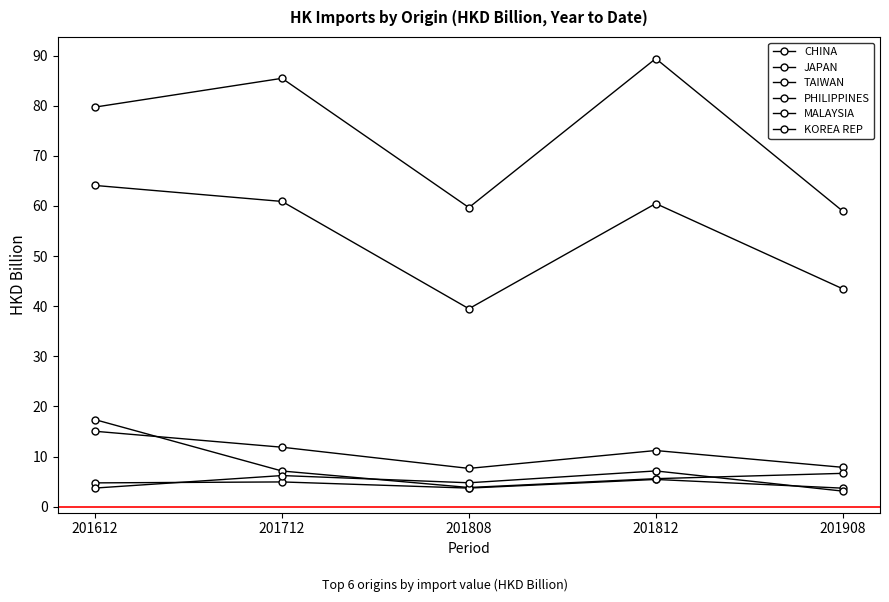

How many data points in PHILIPPINES are above 6?

3